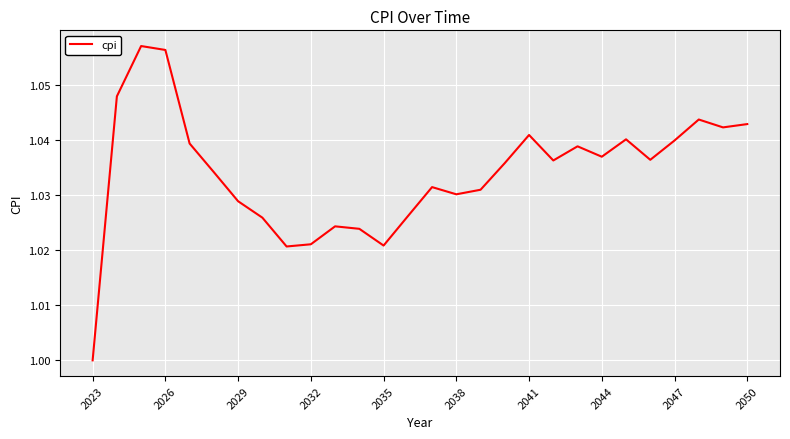

Which label corresponds to the smallest value in the chart?

2023